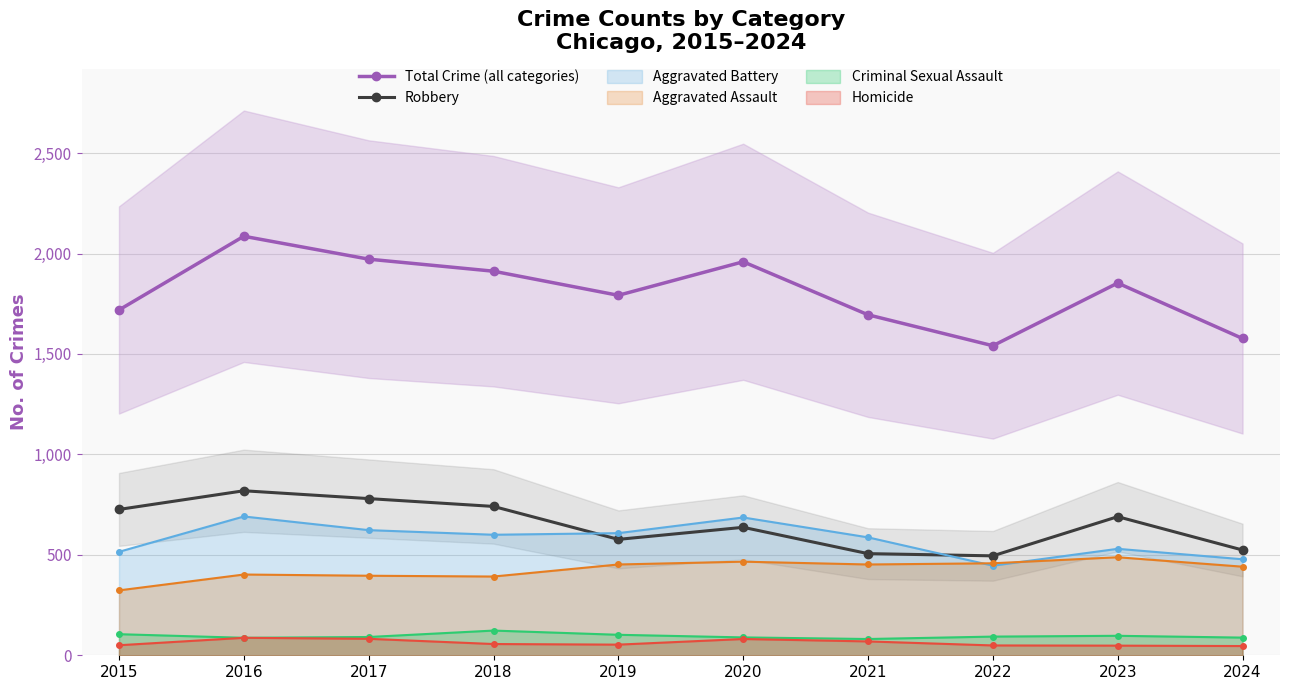

How many data points in Total Crime (all categories) are above 1853?

4